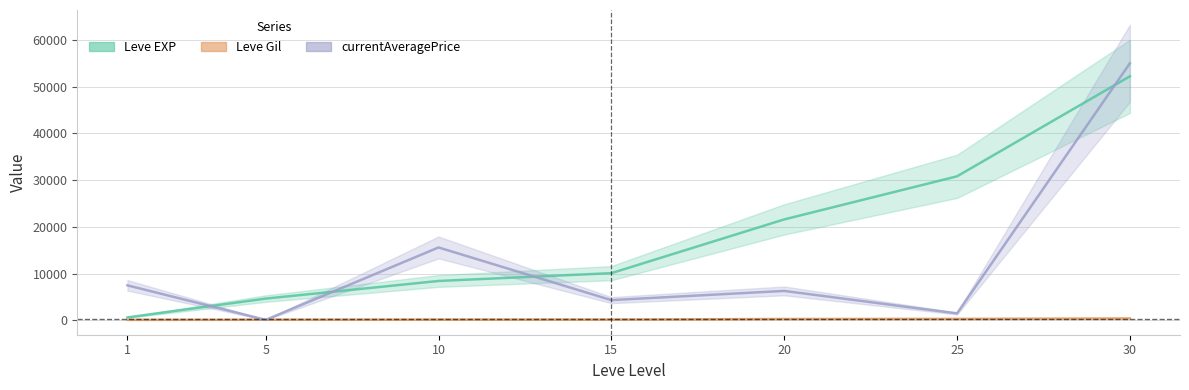

True or false: Leve EXP and currentAveragePrice intersect in this chart.

True